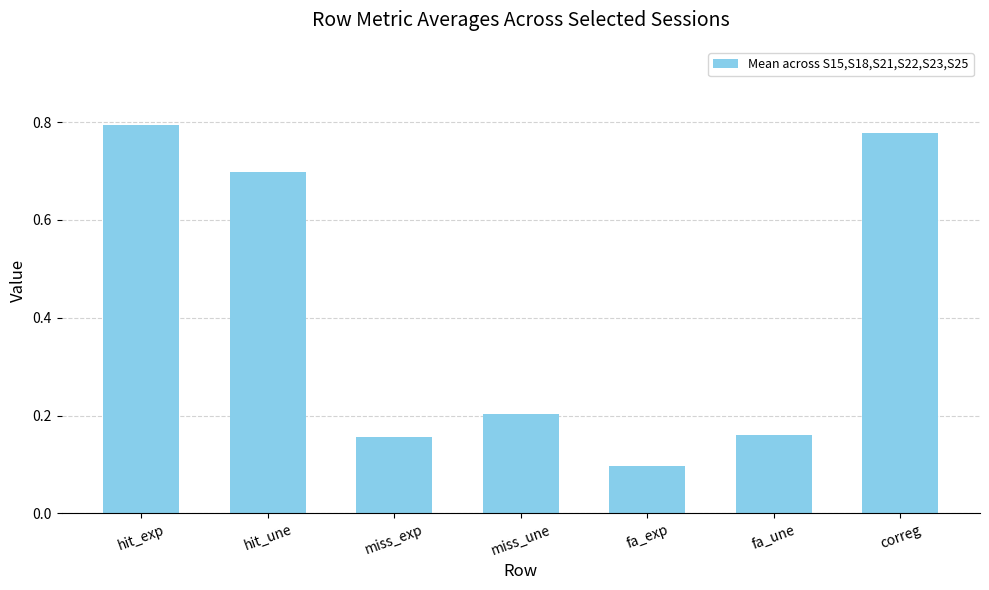

Which has a higher value, hit_exp or miss_exp?

hit_exp